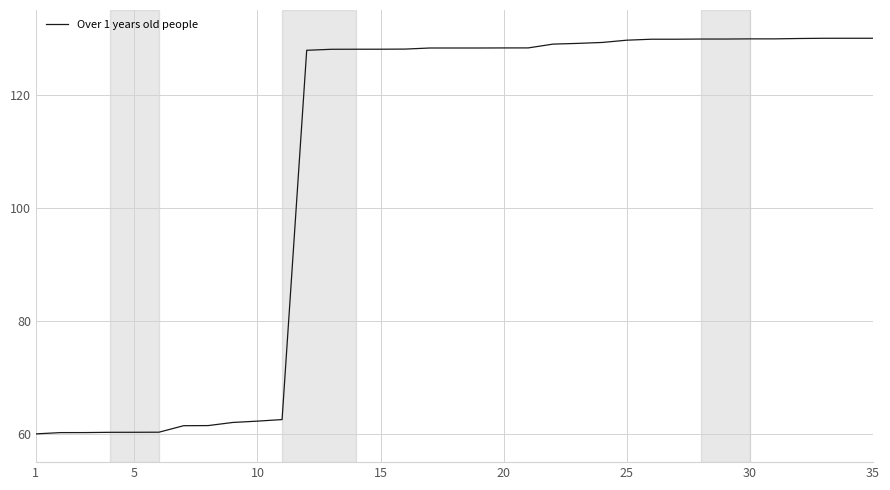

What is the difference between the maximum and minimum values?

70.0